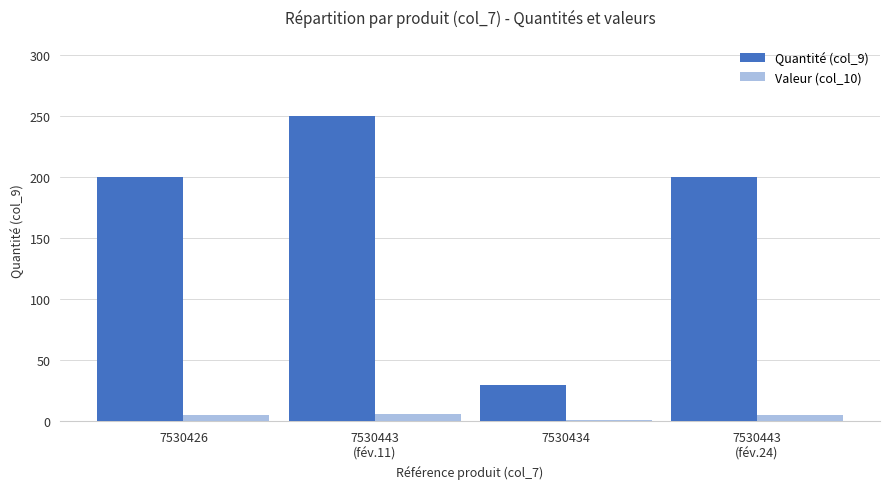

Which label corresponds to the largest value in the chart?

7530443
(fév.11)